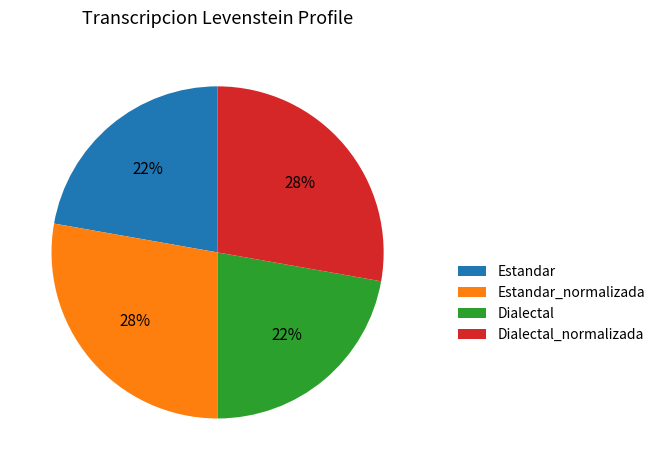

Between Dialectal_normalizada and Dialectal, which is larger?

Dialectal_normalizada